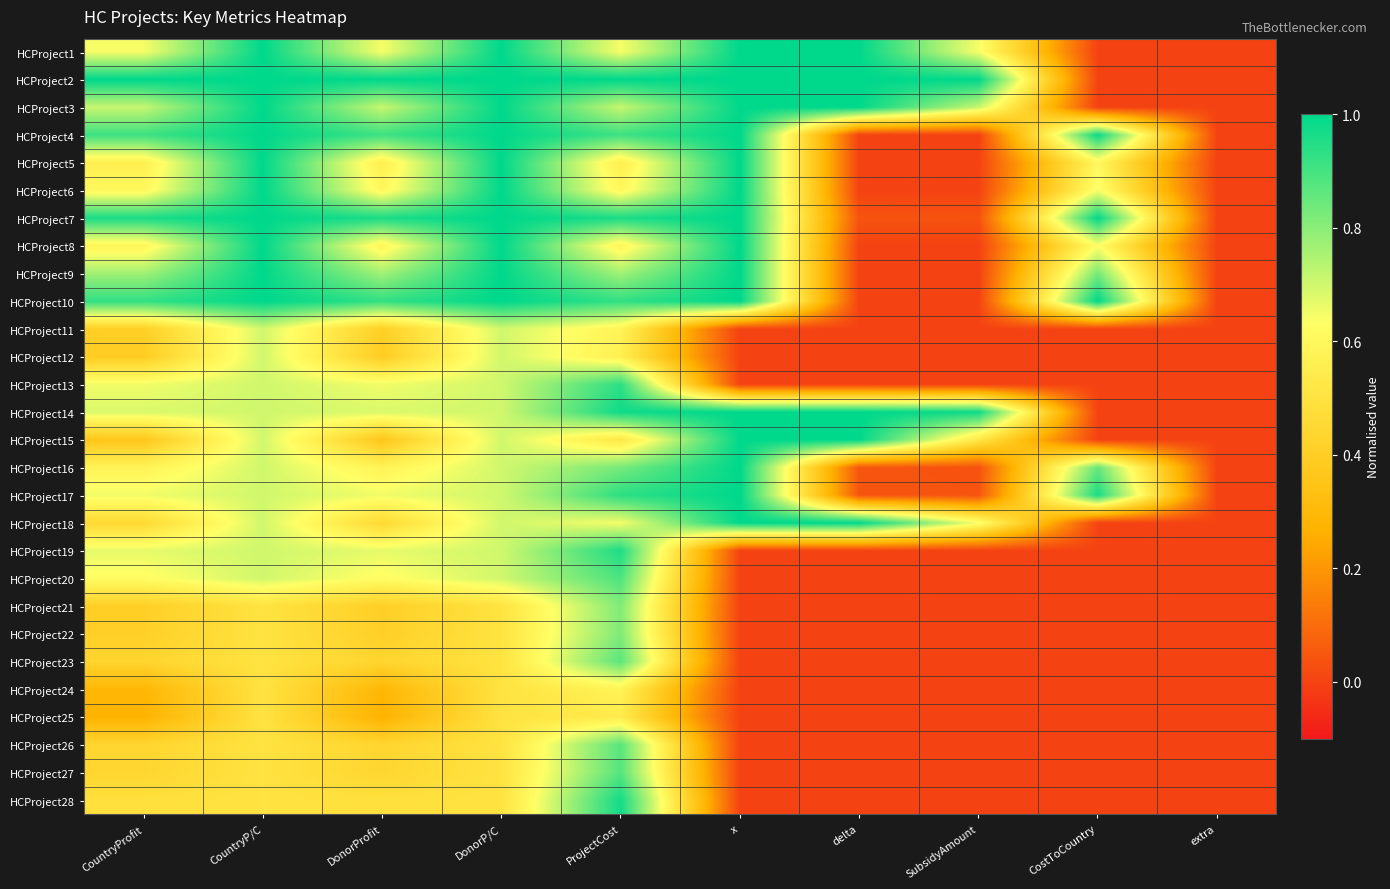

Between ProjectCost and CountryP/C, which is larger?

CountryP/C